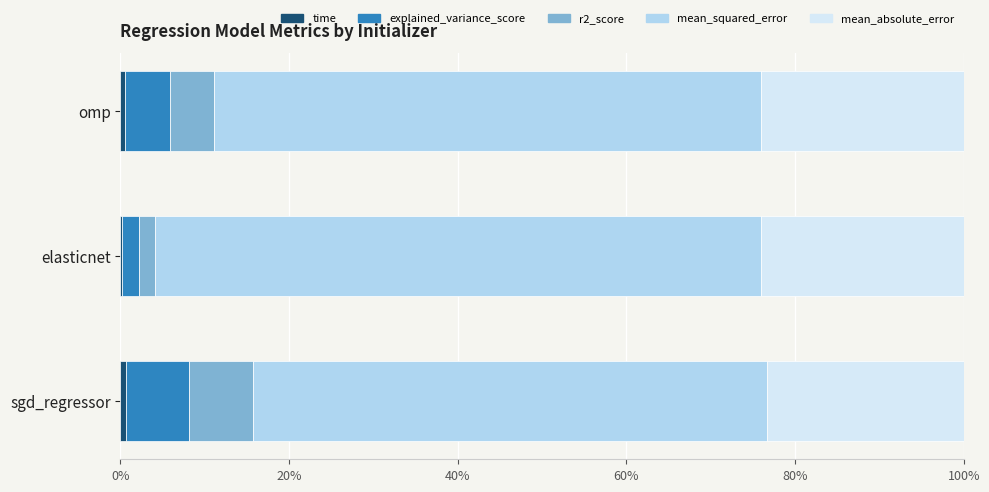

What is the average value of the mean_squared_error series?

65.9